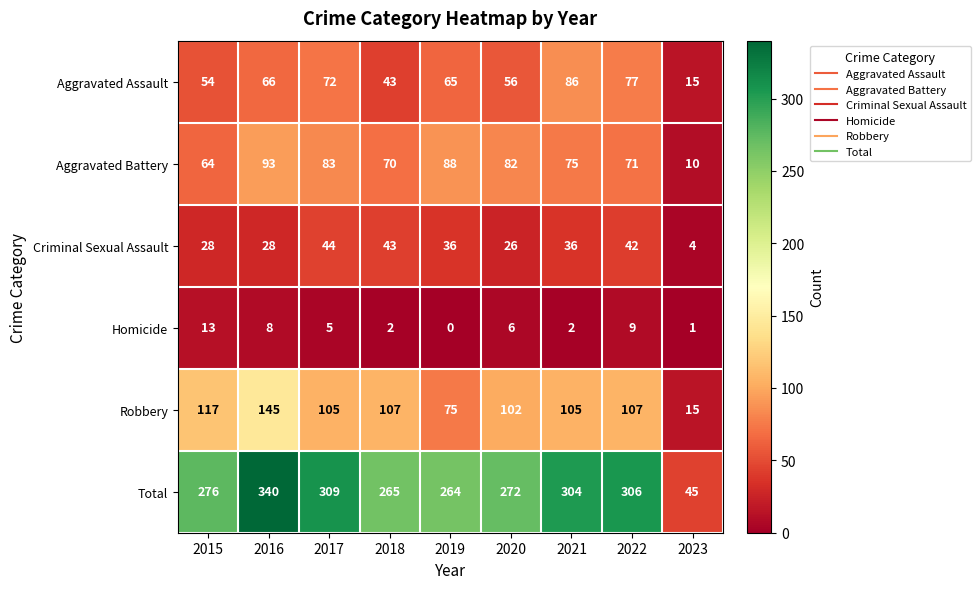

What is the total value across all series at 2019?

528